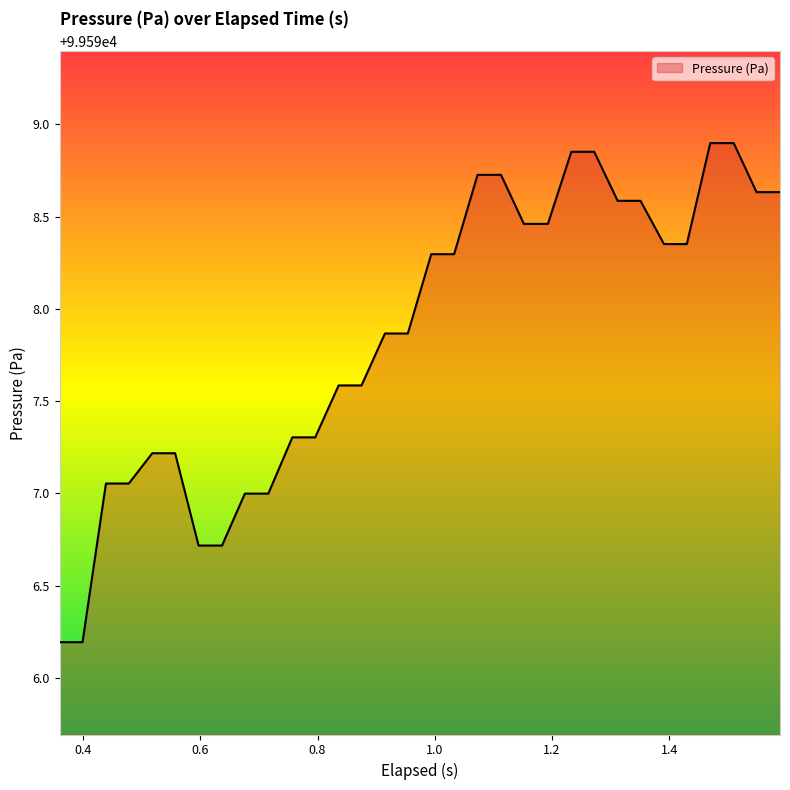

What is the minimum value shown in the chart?

99596.2